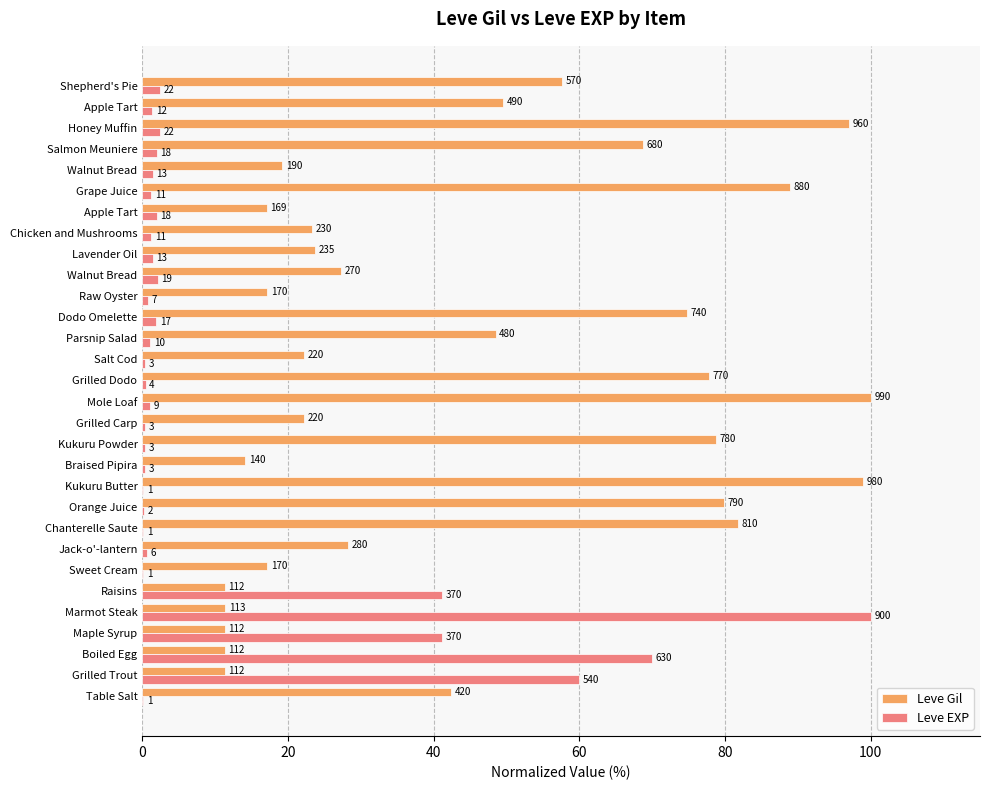

What is the sum of all Leve EXP values?

337.8